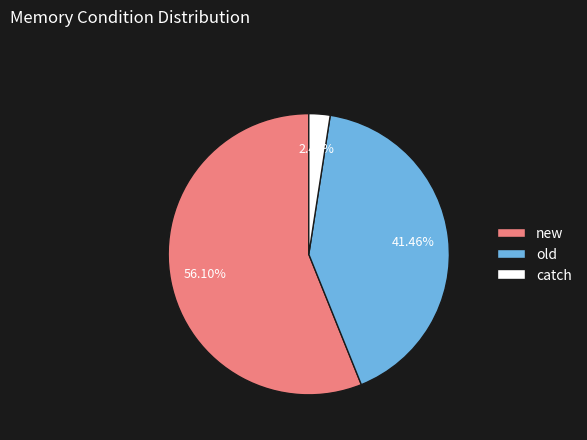

Rank the categories by value from highest to lowest.

new, old, catch